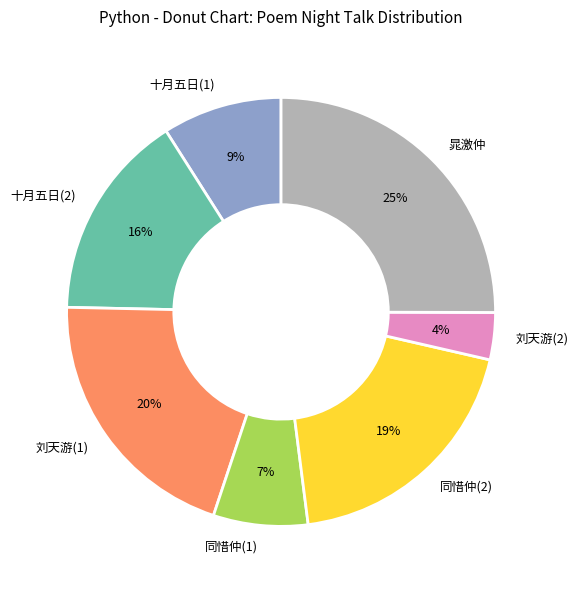

True or false: 十月五日(1) accounts for 9% of the total.

True